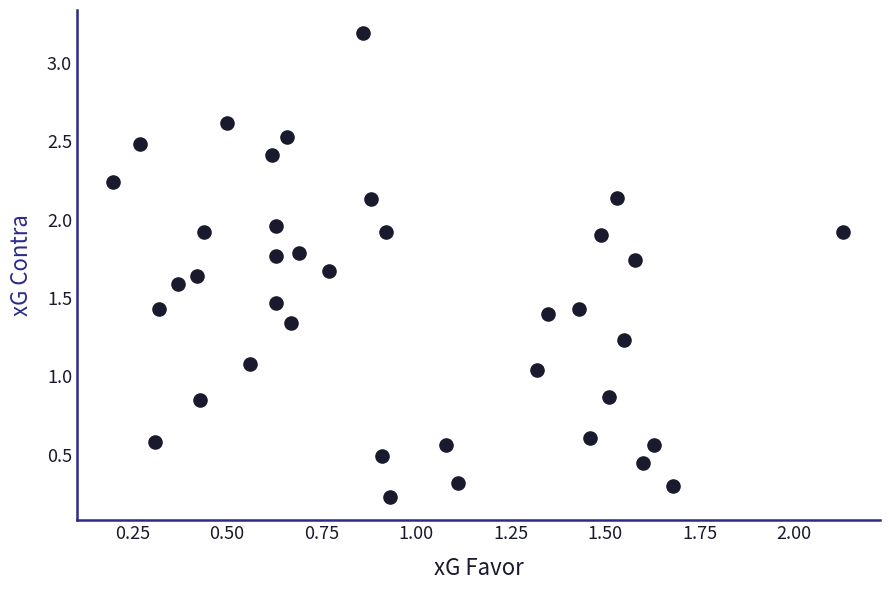

What is the range of Y values (max minus min)?

3.0